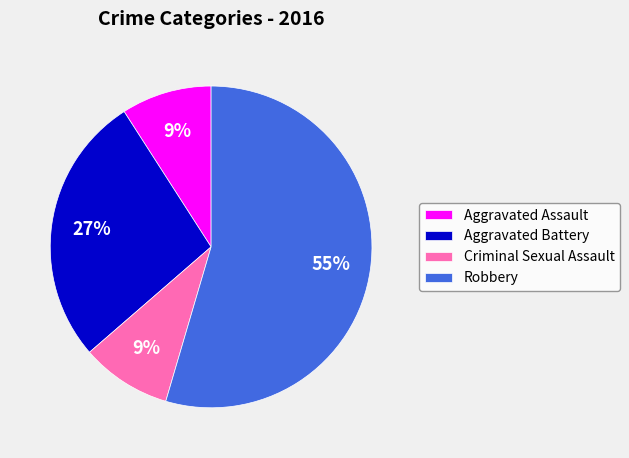

To the nearest percent, what is the average slice percentage?

25%